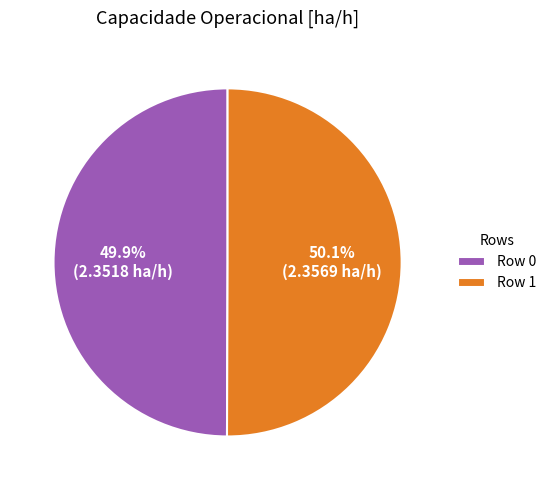

True or false: Row 1 accounts for 50% of the total.

True